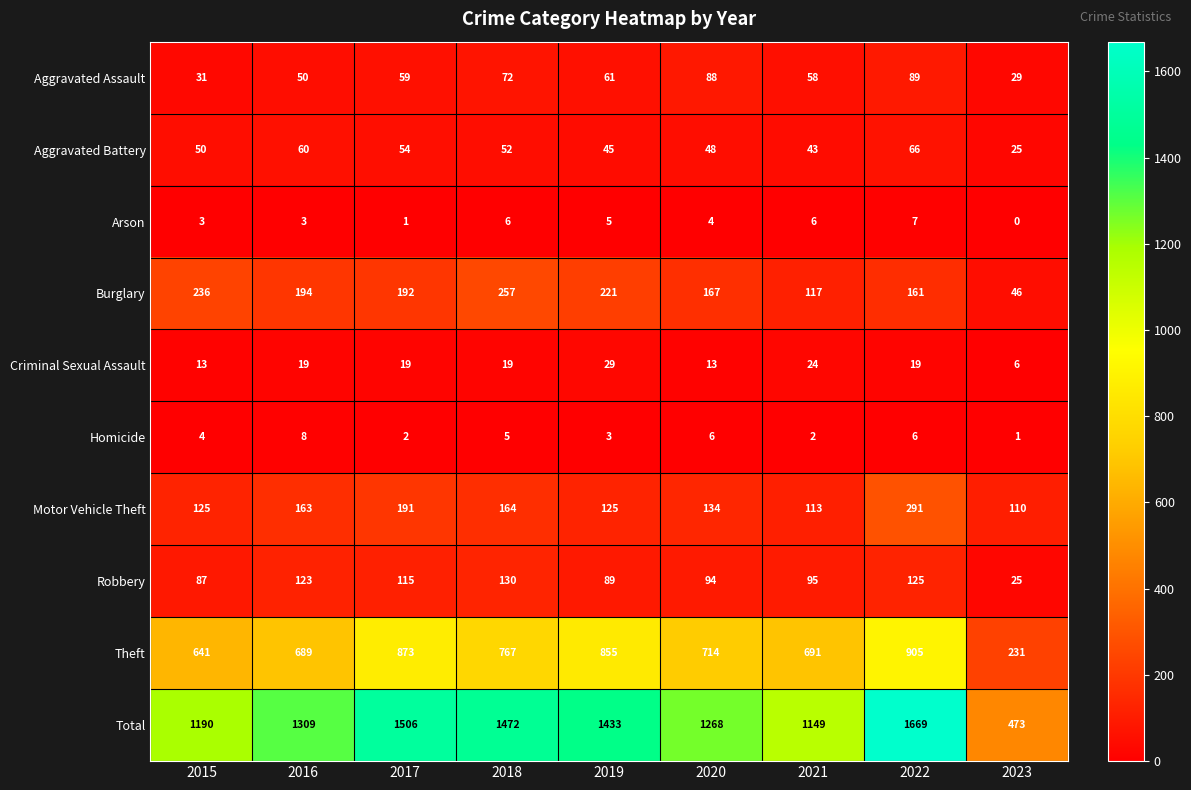

At 2022, list the series in order from smallest to largest.

Homicide, Arson, Criminal Sexual Assault, Aggravated Battery, Aggravated Assault, Robbery, Burglary, Motor Vehicle Theft, Theft, Total